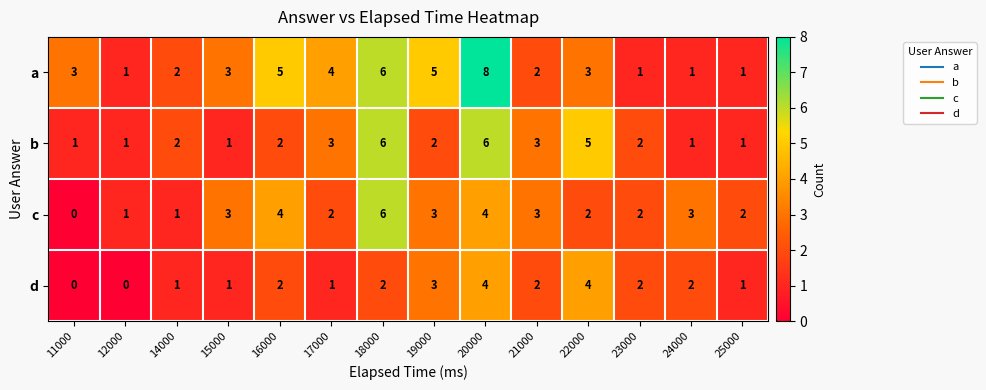

Which series has the largest range (max minus min)?

a